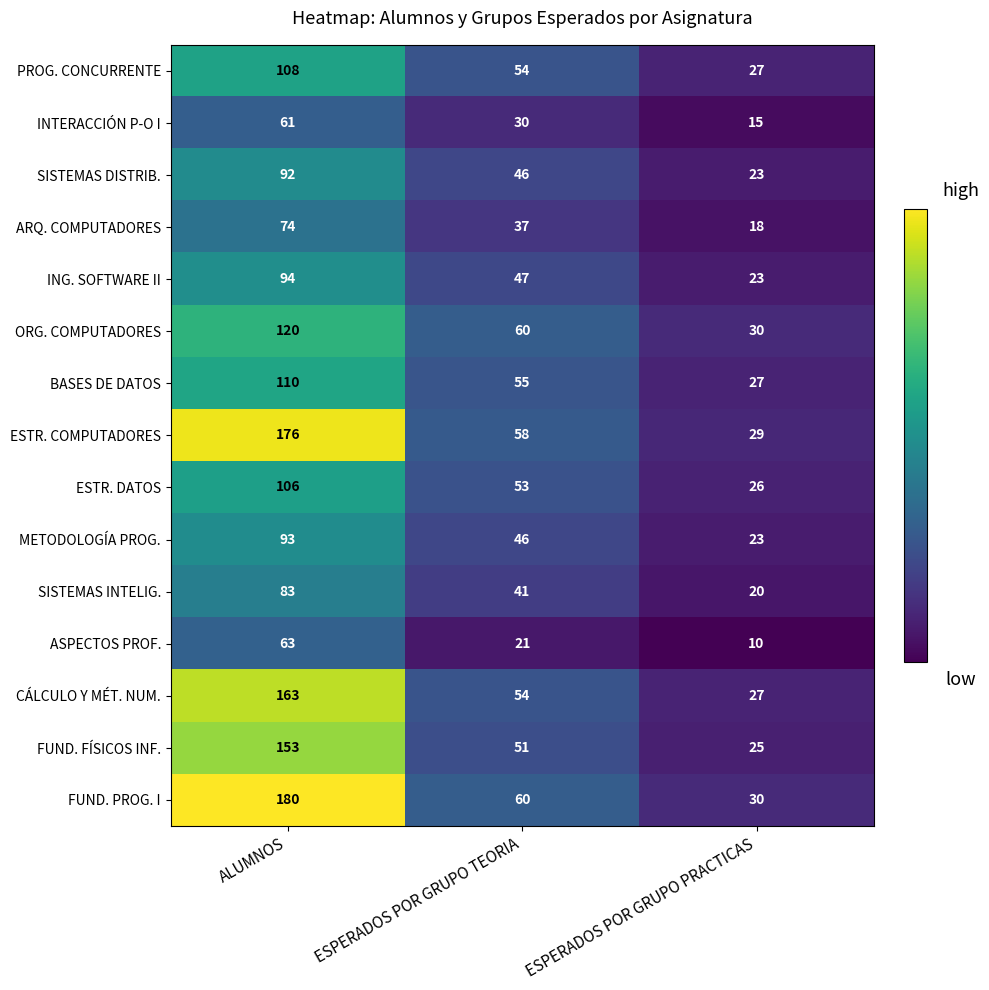

Where does the ARQ. COMPUTADORES series first go above 37?

ALUMNOS